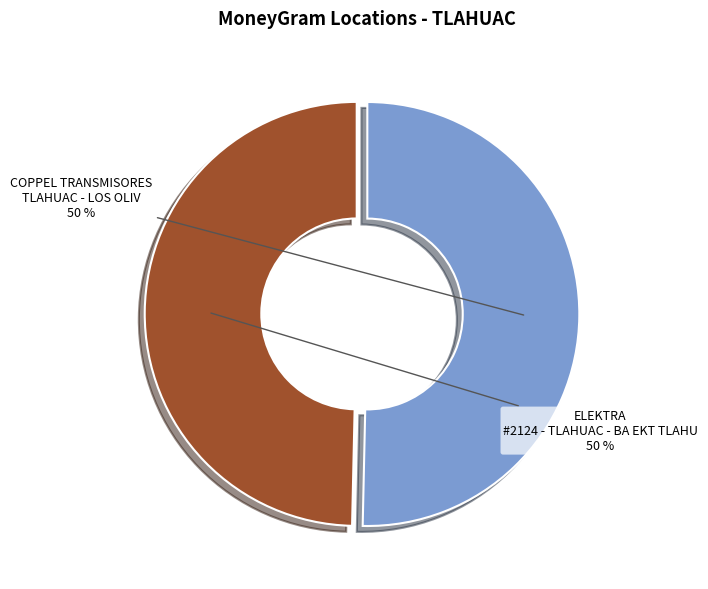

To the nearest percent, what is the average slice percentage?

50%